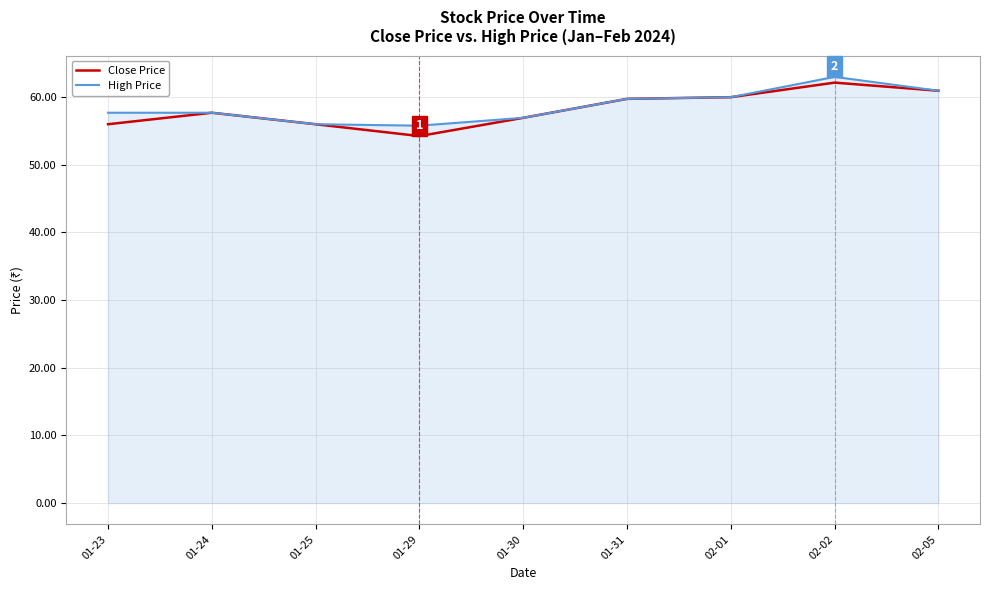

At which category is the sum across all series the highest?

02-02